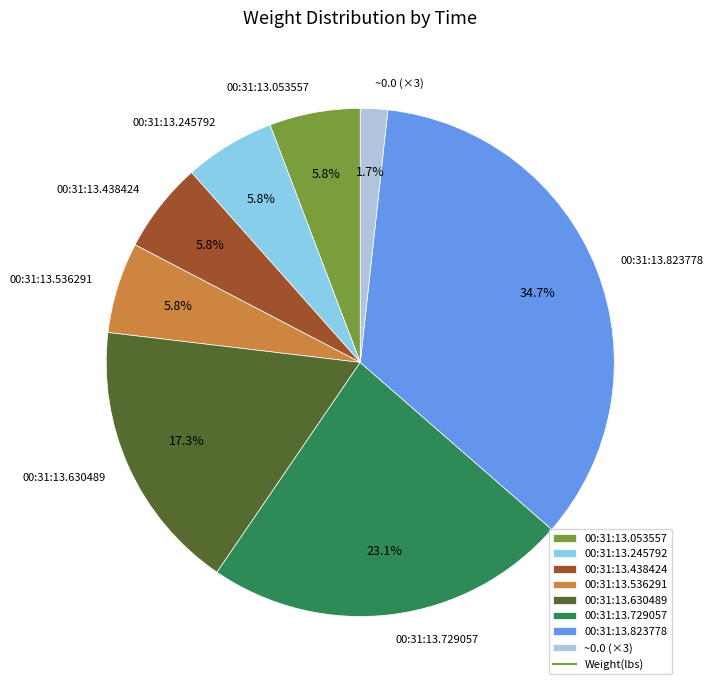

Which slice is the smallest?

~0.0 (×3)